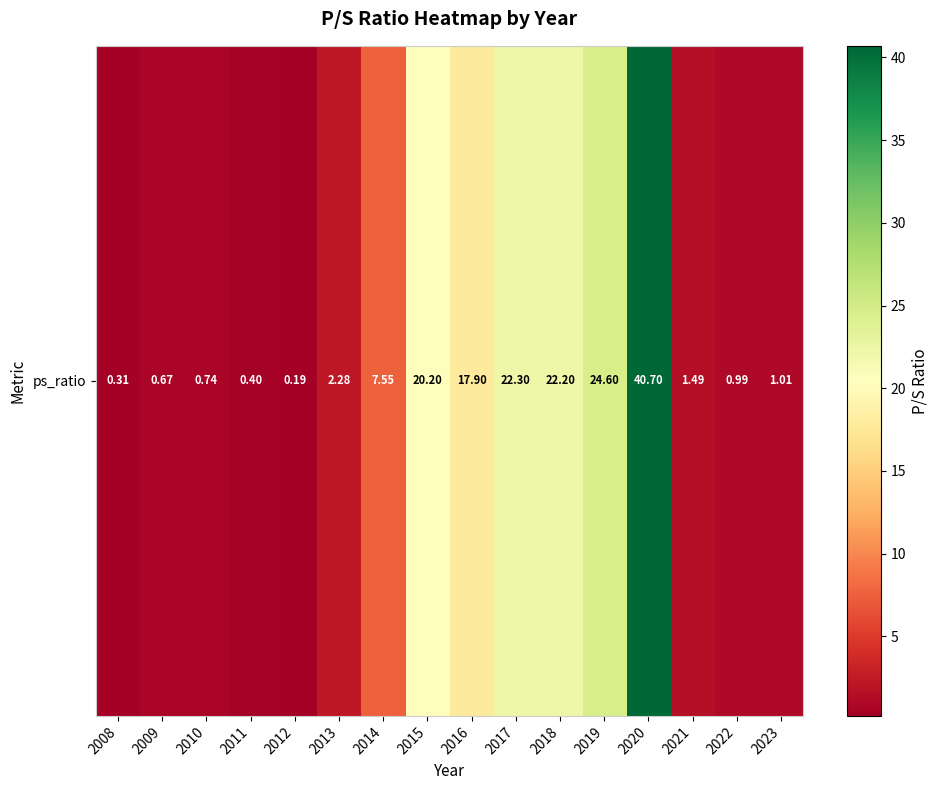

Rank the categories by value from lowest to highest.

2012, 2008, 2011, 2009, 2010, 2022, 2023, 2021, 2013, 2014, 2016, 2015, 2018, 2017, 2019, 2020